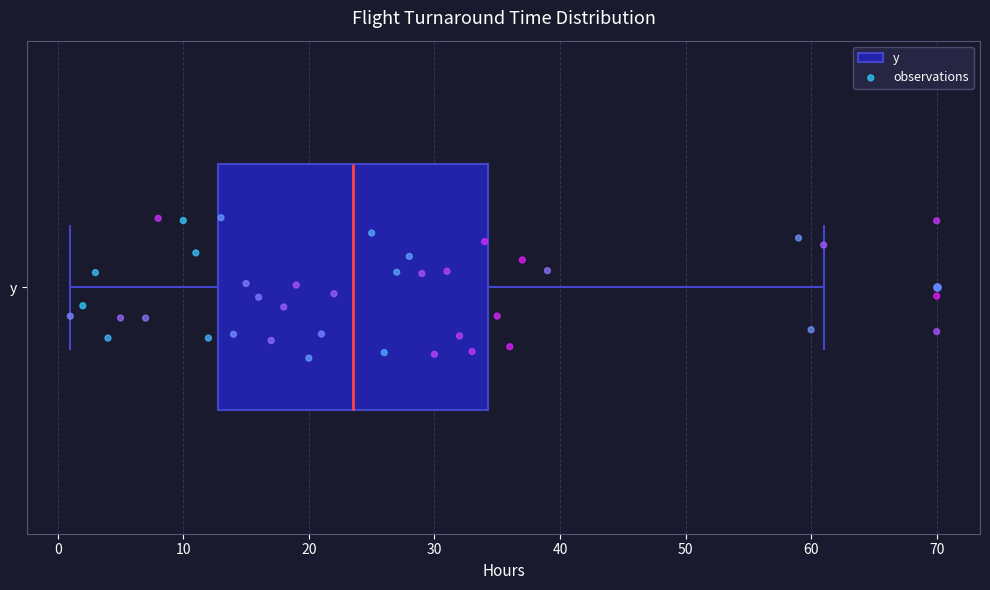

Where is the right edge of the box for y on the x-axis? The values are not printed on the chart, so give them approximately, as read against the axis.

34